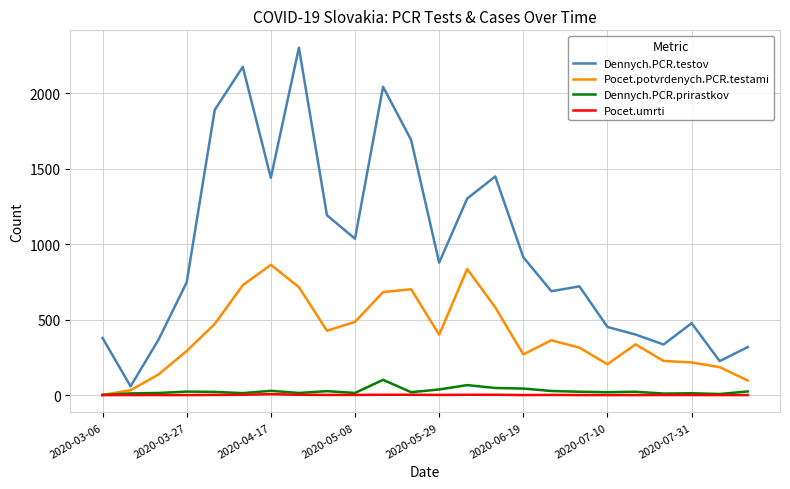

How many distinct data groups are displayed?

4